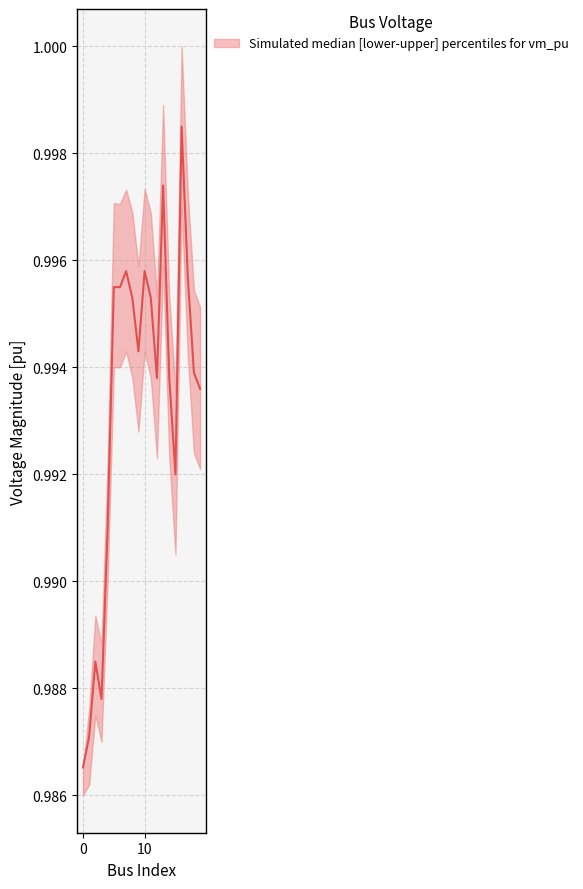

Which category has the highest value across all series?

16